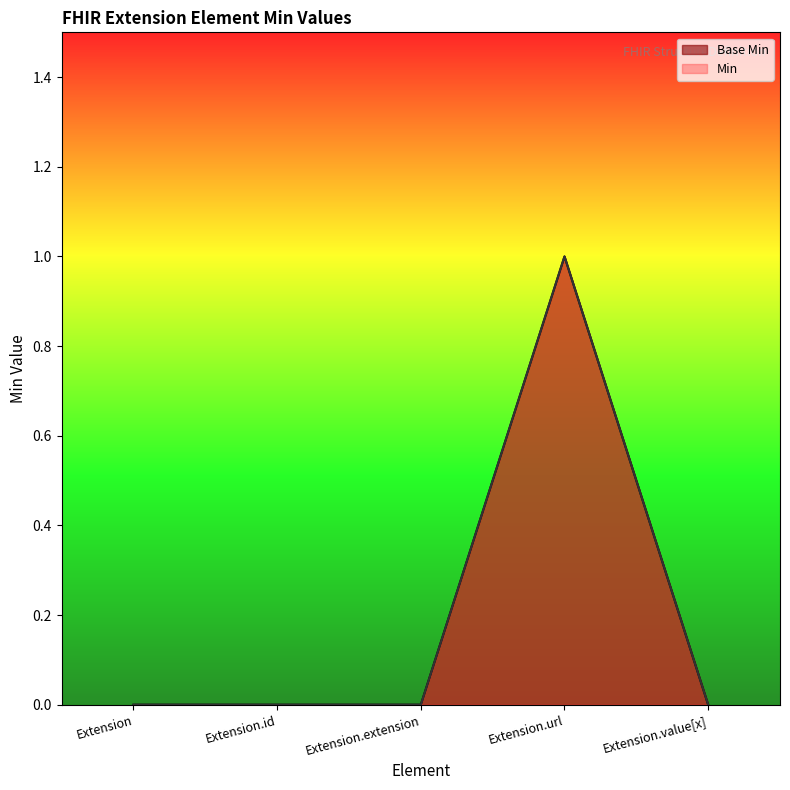

What is the label of the 4th point from the right?

Extension.id